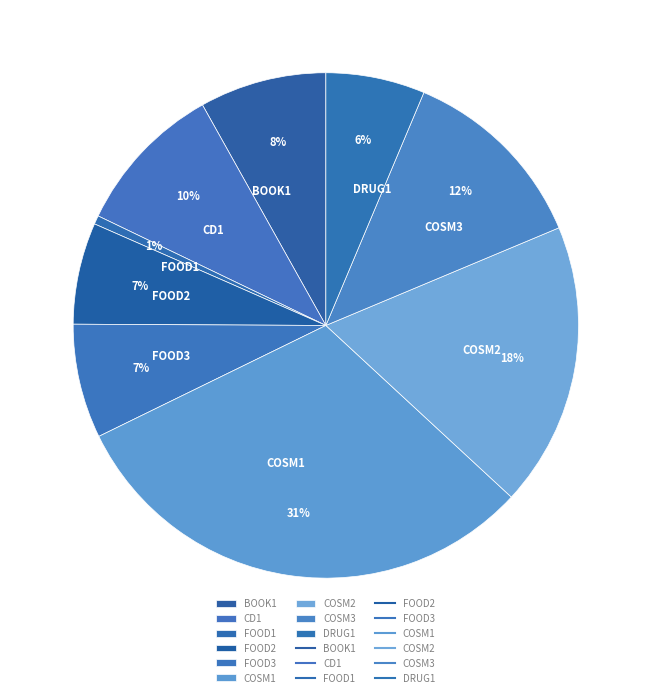

Does FOOD2 account for over 50% of the chart?

No